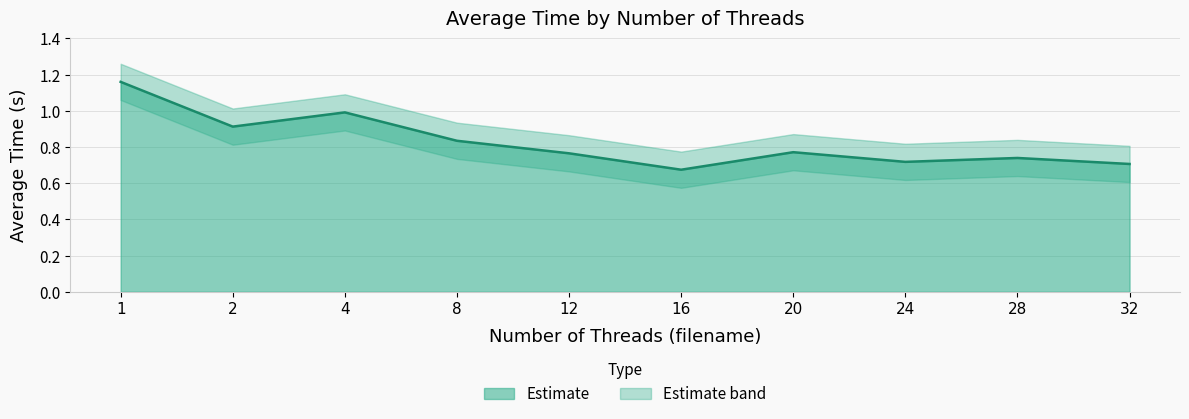

List the labels in order of upper_band value, smallest first.

16, 32, 24, 28, 12, 20, 8, 2, 4, 1